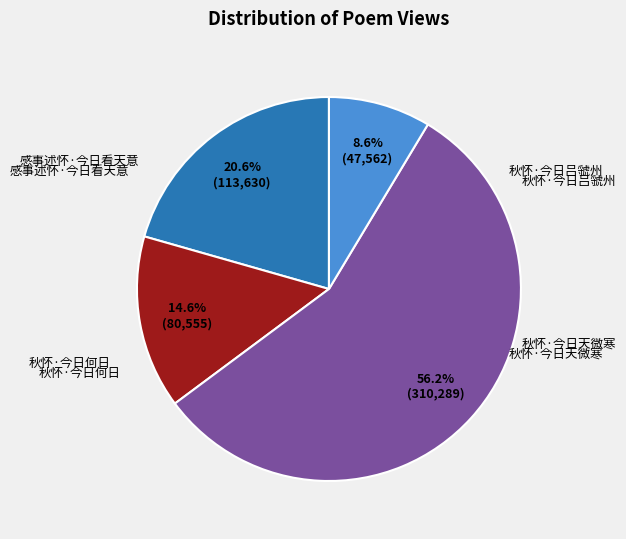

Does any single category account for the majority?

Yes